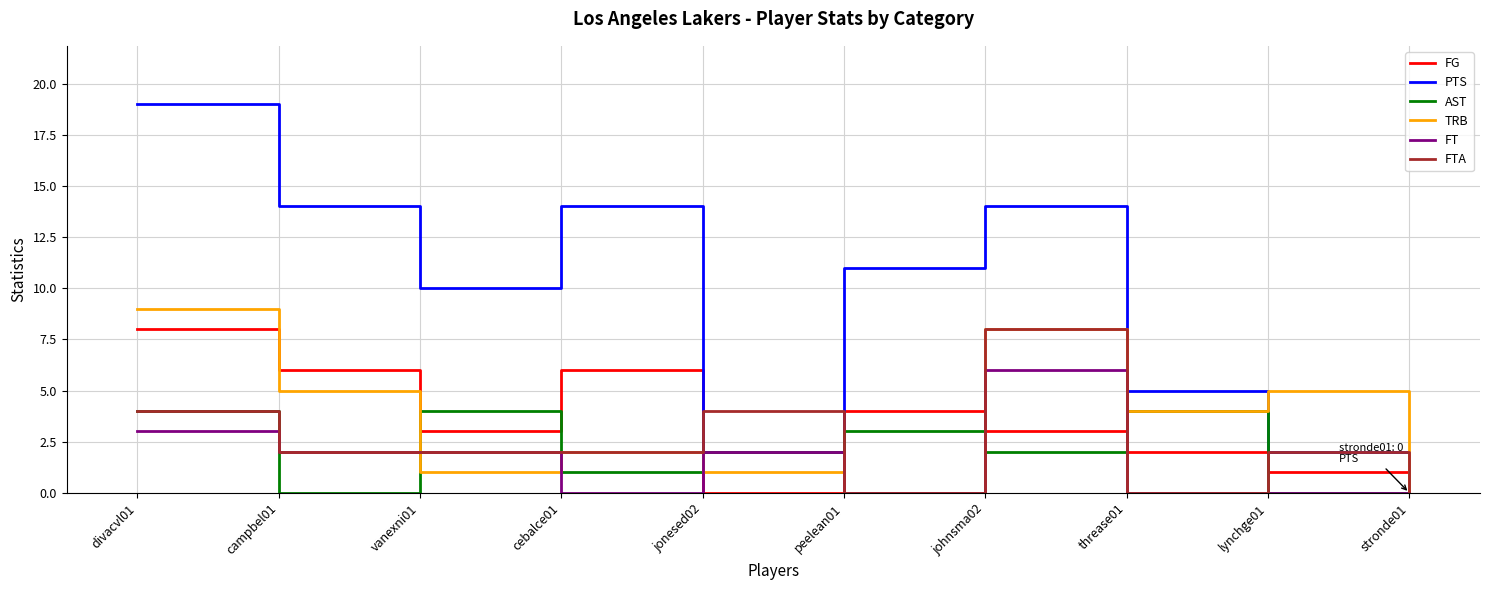

What is the greatest value displayed?

19